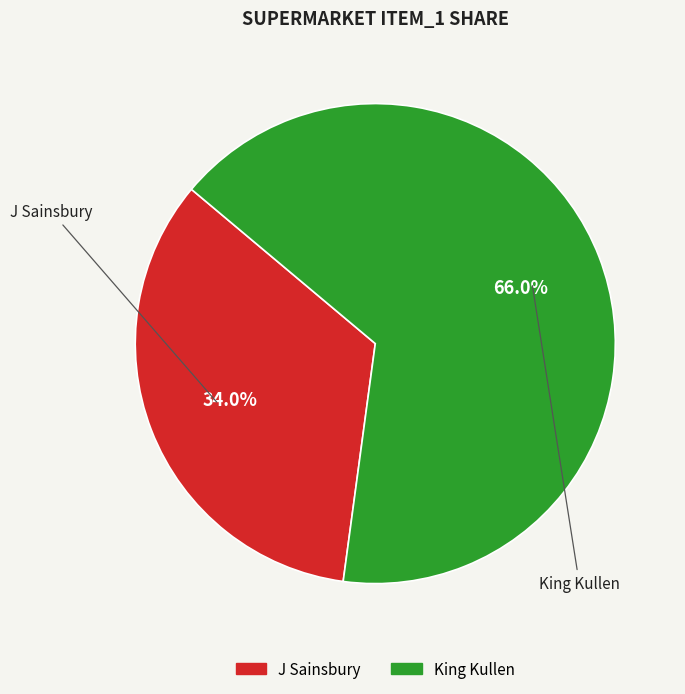

How many segments does this pie chart have?

2